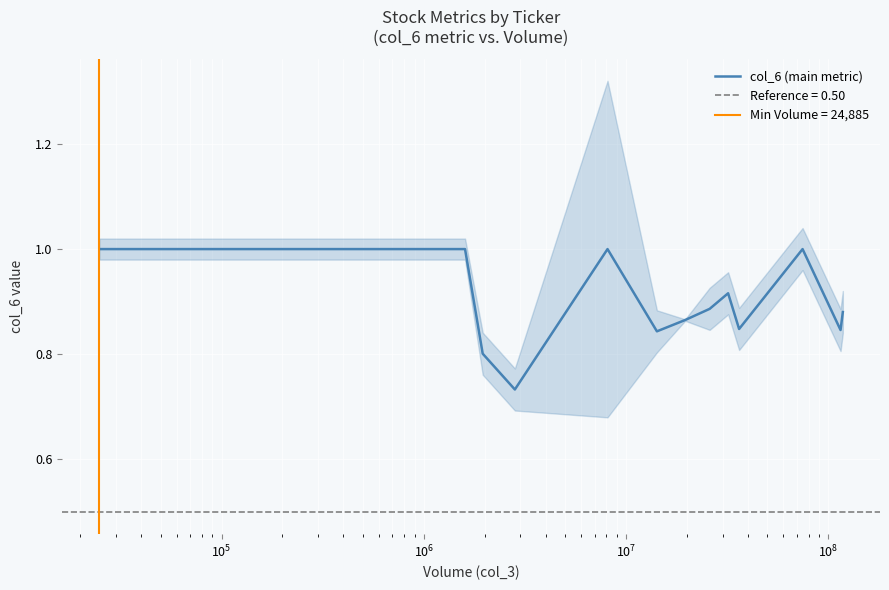

What is the sum of all values?

11.6